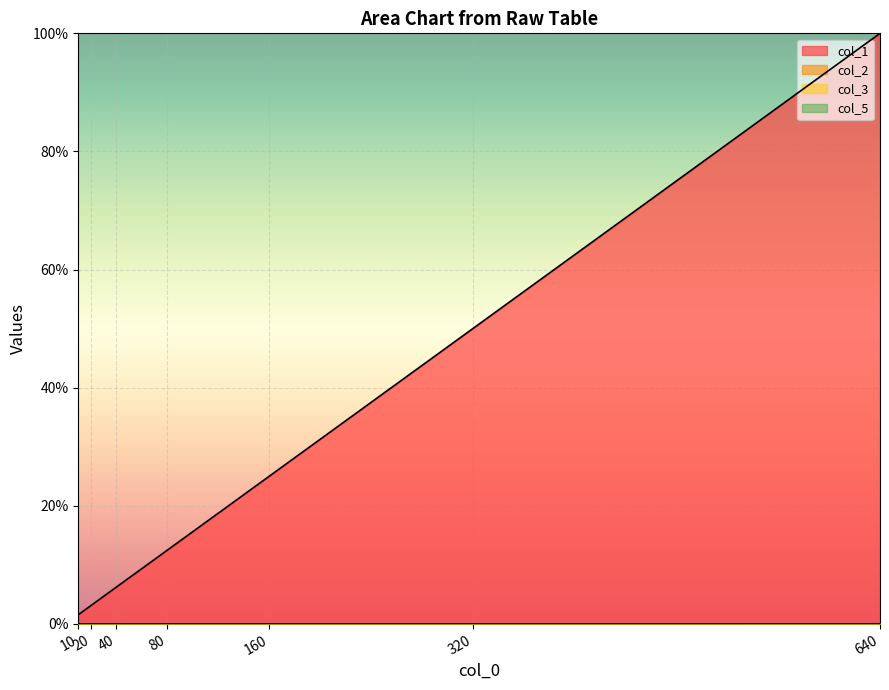

At 320, list the series in order from largest to smallest.

col_1, col_2, col_5, col_3